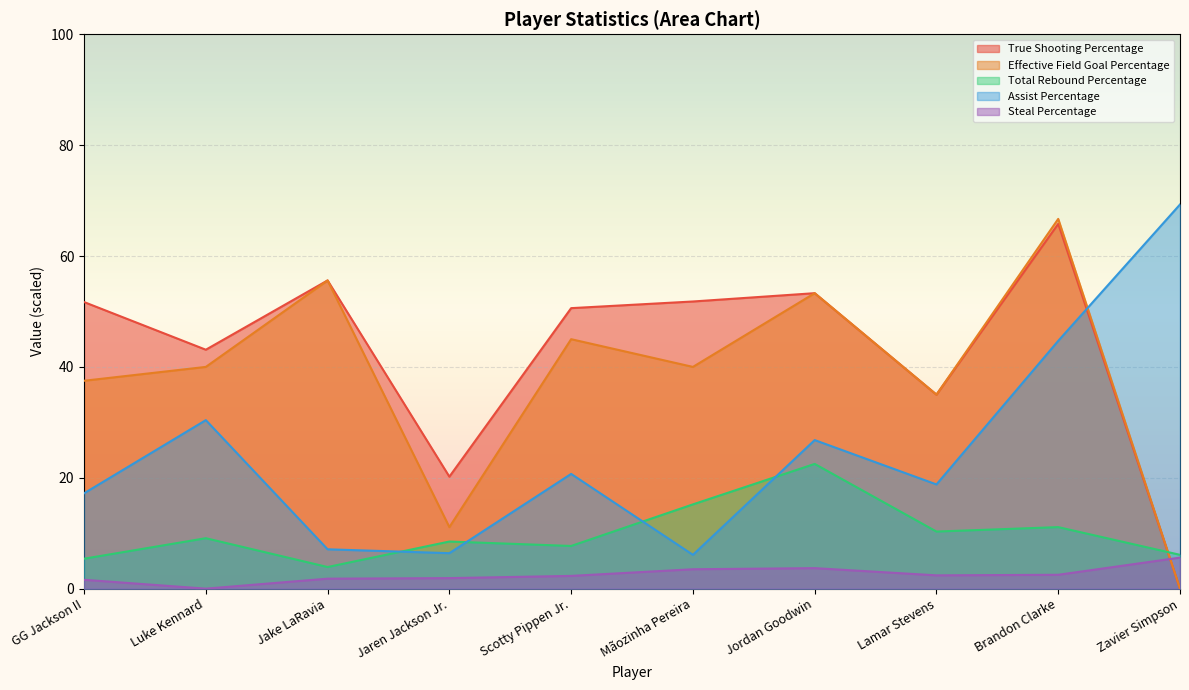

At which label is True Shooting Percentage closest to 32?

Lamar Stevens